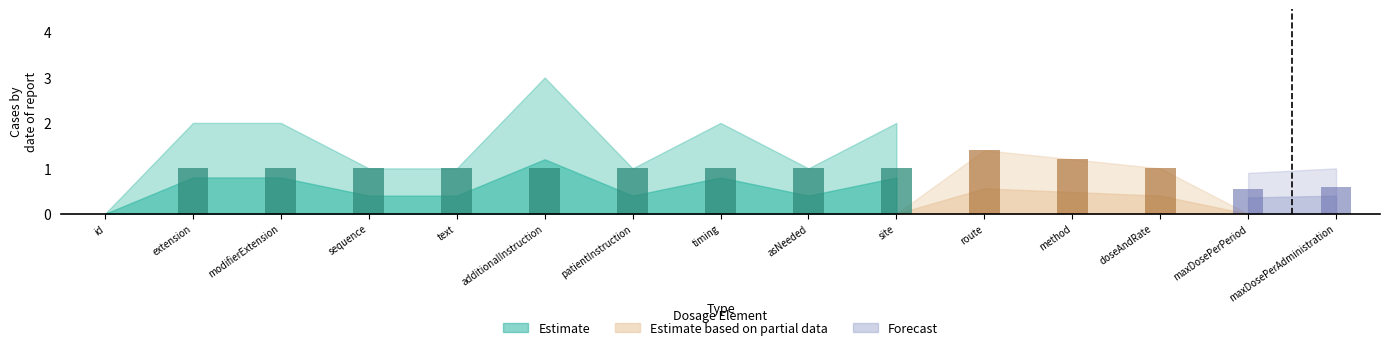

What is the difference between the maximum and minimum values in the Forecast series?

1